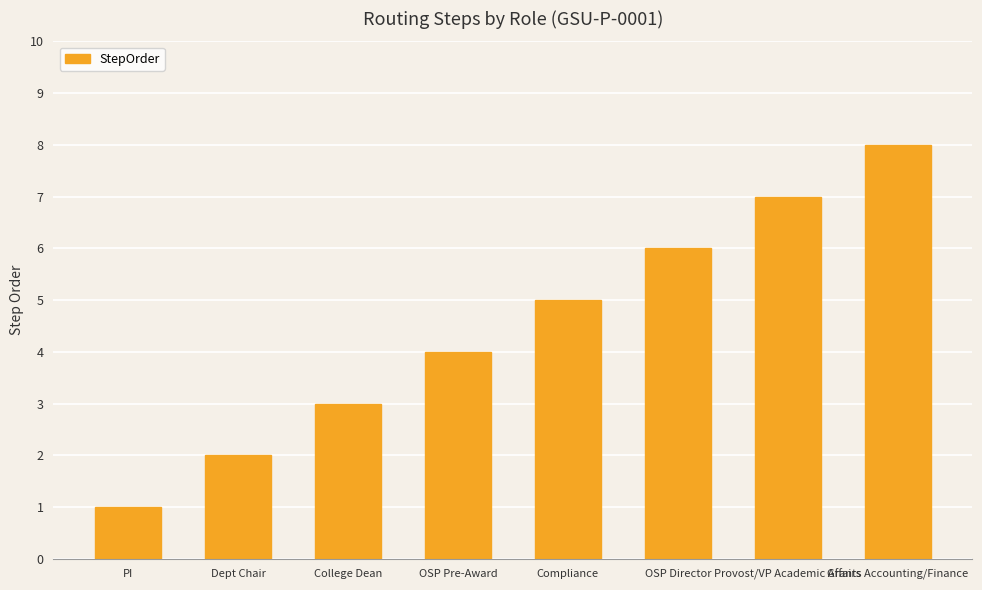

What is the greatest value displayed?

8